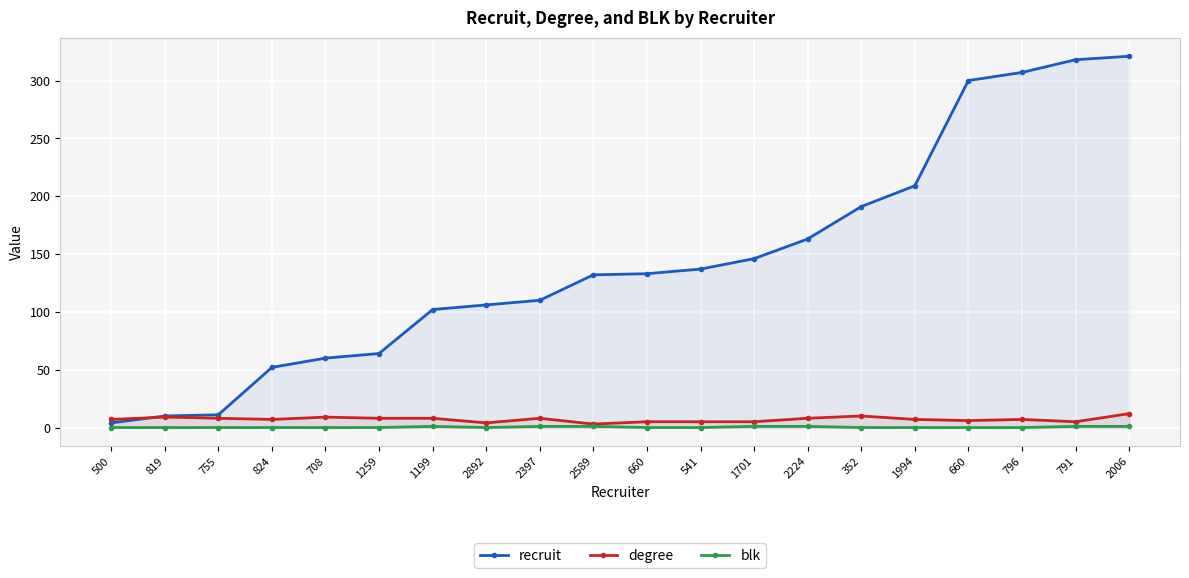

At which label does recruit first exceed 133?

541